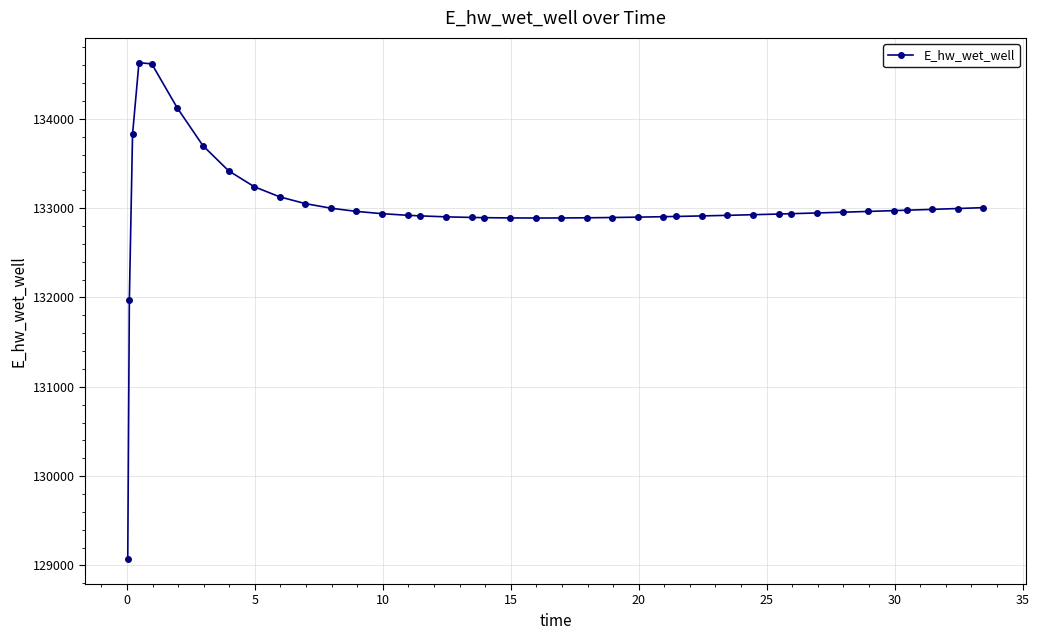

What is the value of the 25th point from the left?

132899.3